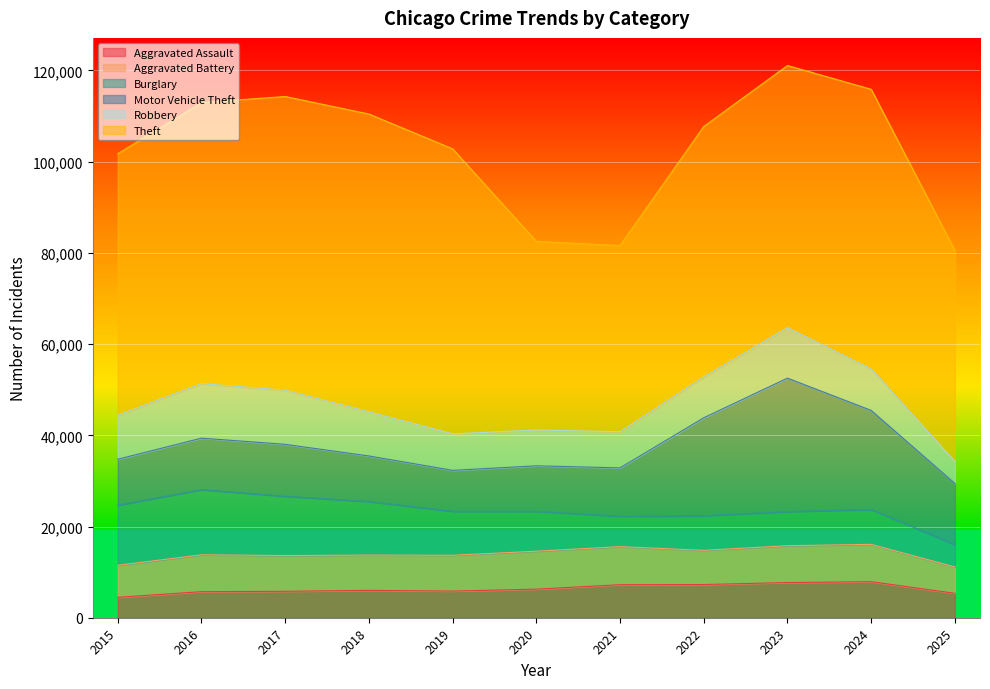

What is the difference between the Robbery values at 2025 and 2017?

7085